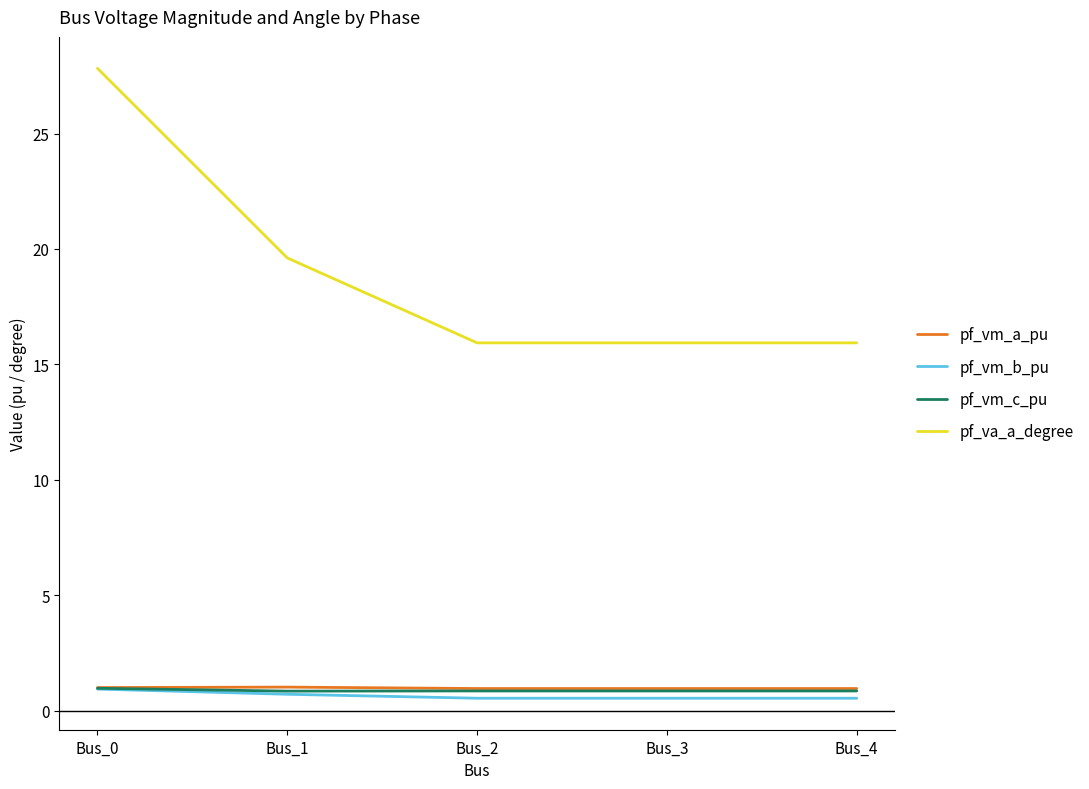

At how many categories does at least one series exceed 7?

5